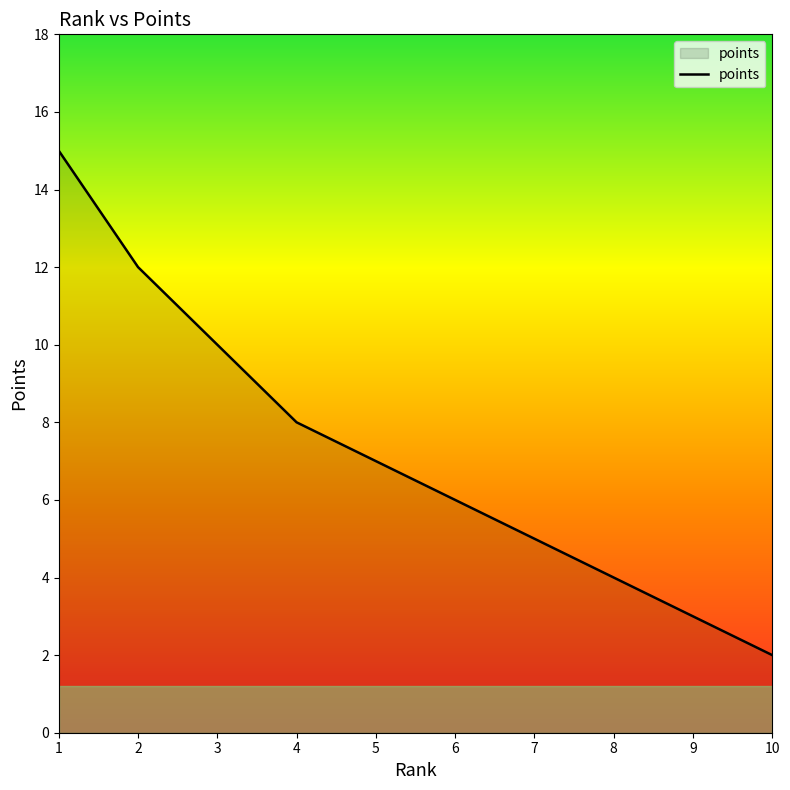

Reading left to right, what are all the values shown in this chart?

1=15	2=12	3=10	4=8	5=7	6=6	7=5	8=4	9=3	10=2